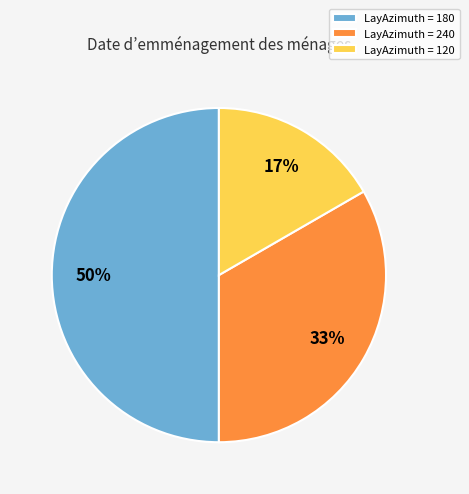

Rank the categories by value from lowest to highest.

LayAzimuth = 120, LayAzimuth = 240, LayAzimuth = 180